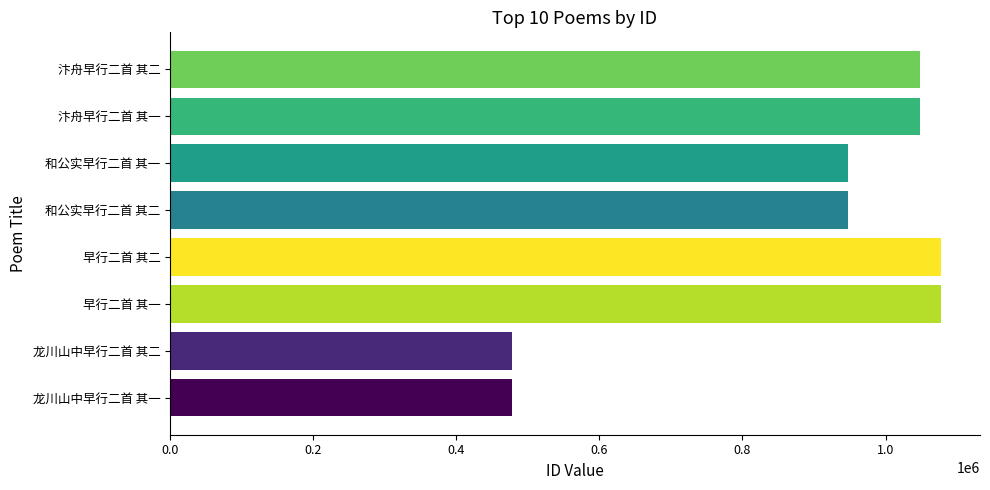

What is the difference between the maximum and minimum values?

599901